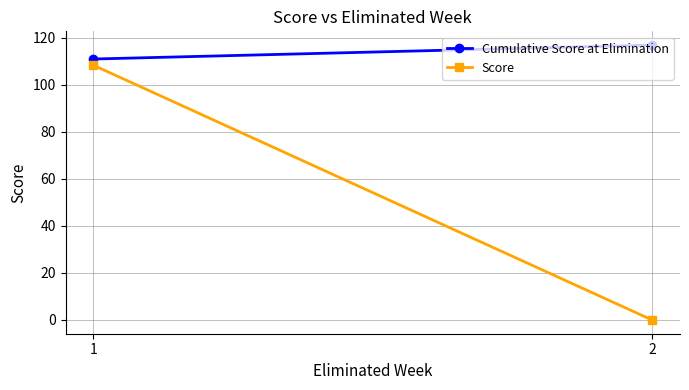

What is the maximum value shown in the chart?

116.9